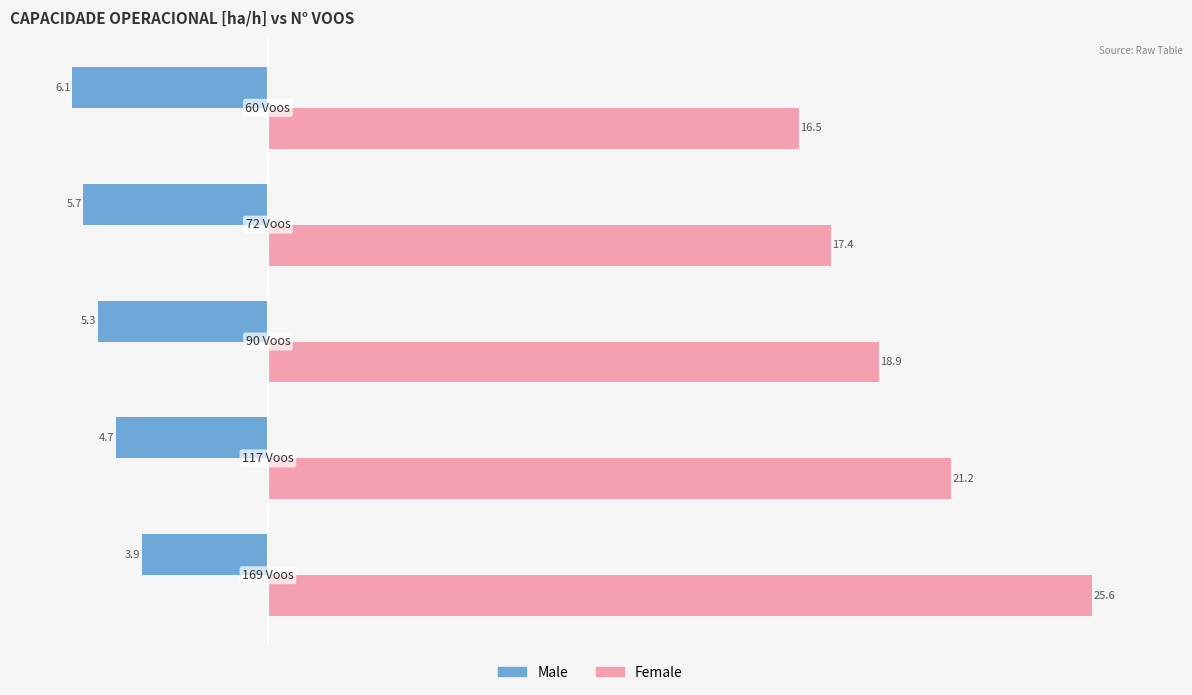

Rank the series by their average value, from highest to lowest.

Female, Male